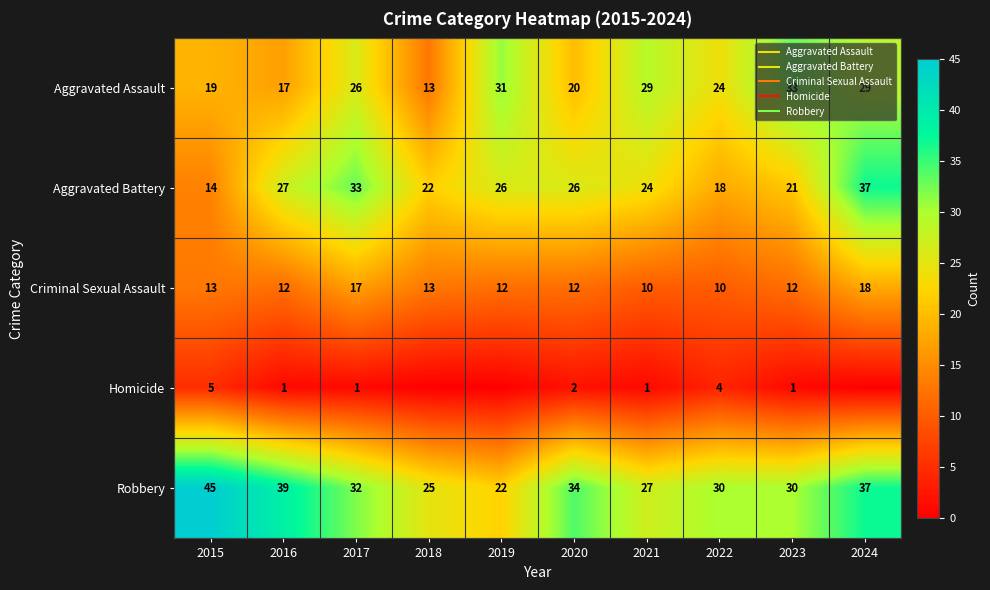

Where does the Criminal Sexual Assault series first go above 12?

2015